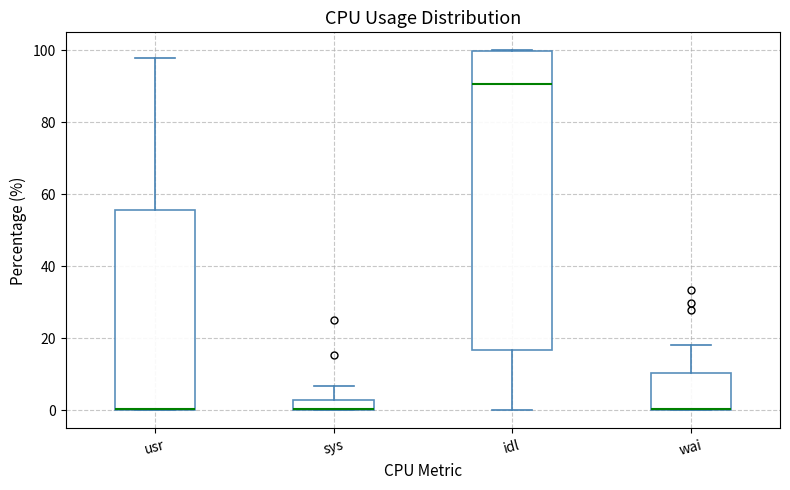

Comparing the boxes themselves (not the whiskers), which one is the tallest?

idl